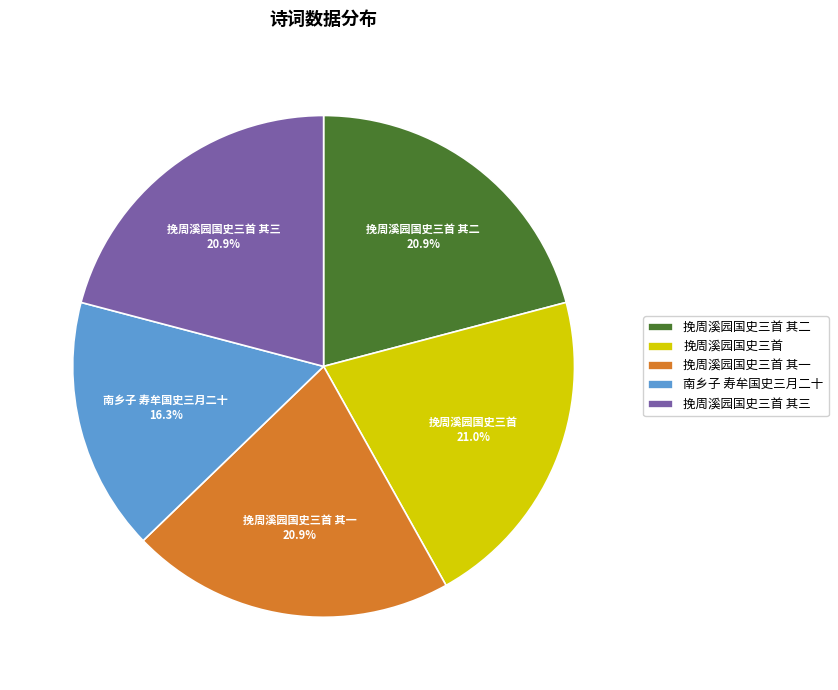

Is there a majority slice in this chart?

No